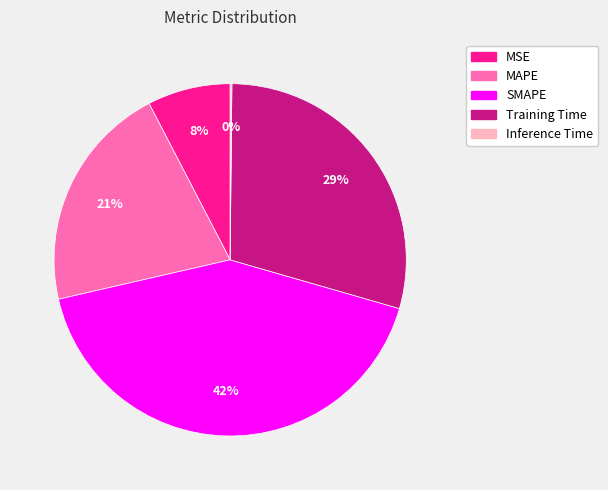

Which slice is the largest?

SMAPE